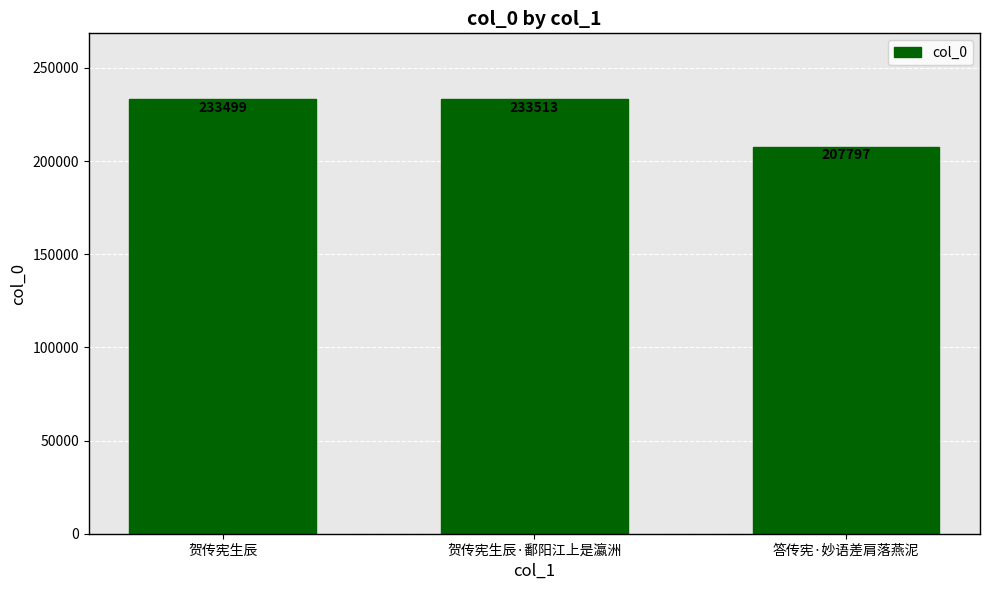

The value at 答传宪·妙语差肩落燕泥 is 207797. True or false?

True